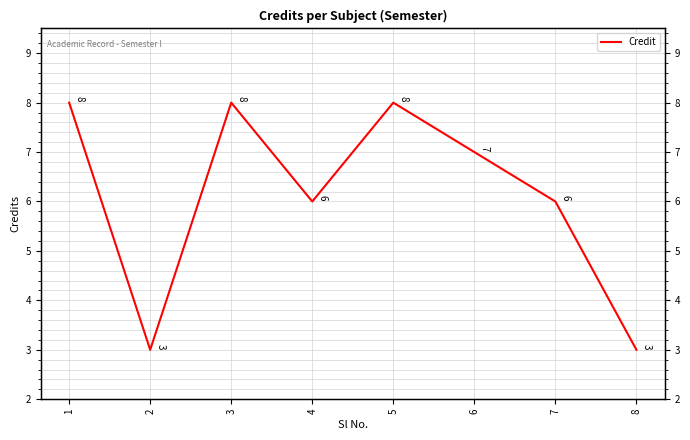

Where is the data nearest to the value 5?

4